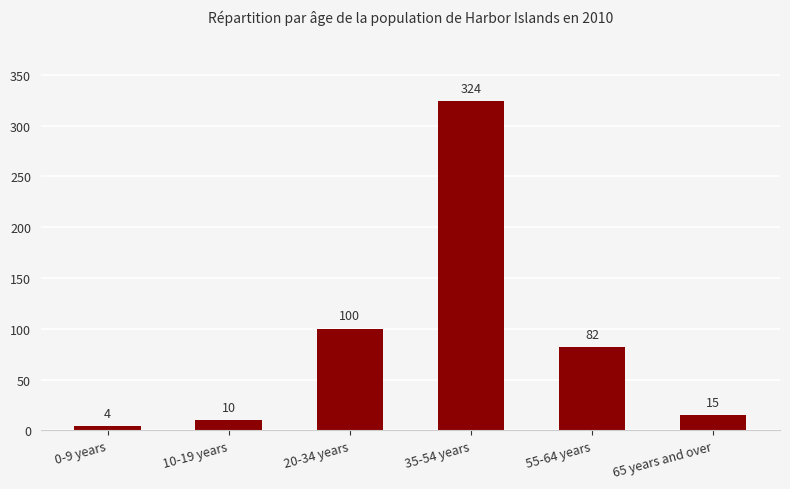

Where is the data nearest to the value 164?

20-34 years